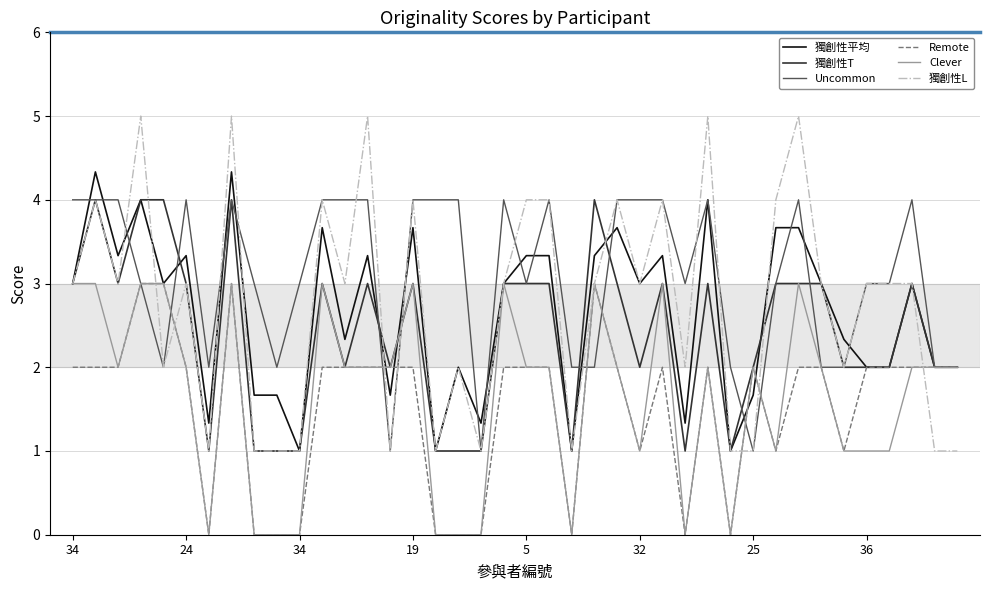

Reading left to right, extract all data points from this chart.

獨創性平均: 3.0	4.3	3.3	4.0	3.0	3.3	1.3	4.3	1.7	1.7	1.0	3.7	2.3	3.3	1.7	3.7	1.0	2.0	1.3	3.0	3.3	3.3	1.0	3.3	3.7	3.0	3.3	1.3	4.0	1.0	1.7	3.7	3.7	3.0	2.3	2.0	2.0	3.0	2.0	2.0
獨創性T: 3.0	4.0	3.0	4.0	4.0	3.0	1.0	4.0	1.0	1.0	1.0	3.0	2.0	3.0	2.0	3.0	1.0	1.0	1.0	3.0	3.0	3.0	1.0	4.0	3.0	2.0	3.0	1.0	3.0	1.0	2.0	3.0	3.0	3.0	2.0	2.0	2.0	3.0	2.0	2.0
Uncommon: 4.0	4.0	4.0	3.0	2.0	4.0	2.0	4.0	3.0	2.0	3.0	4.0	4.0	4.0	1.0	4.0	4.0	4.0	1.0	4.0	3.0	4.0	2.0	2.0	4.0	4.0	4.0	3.0	4.0	2.0	1.0	3.0	4.0	2.0	2.0	3.0	3.0	4.0	2.0	2.0
Remote: 2.0	2.0	2.0	3.0	3.0	2.0	0.0	3.0	0.0	0.0	0.0	2.0	2.0	2.0	2.0	2.0	0.0	0.0	0.0	2.0	2.0	2.0	0.0	3.0	2.0	1.0	2.0	0.0	2.0	0.0	2.0	1.0	2.0	2.0	1.0	2.0	2.0	2.0	2.0	2.0
Clever: 3.0	3.0	2.0	3.0	3.0	2.0	0.0	3.0	0.0	0.0	0.0	3.0	2.0	2.0	2.0	3.0	0.0	0.0	0.0	3.0	2.0	2.0	0.0	3.0	2.0	1.0	3.0	0.0	2.0	0.0	2.0	1.0	3.0	2.0	1.0	1.0	1.0	2.0	2.0	2.0
獨創性L: 3.0	4.0	3.0	5.0	2.0	3.0	1.0	5.0	1.0	1.0	1.0	4.0	3.0	5.0	1.0	4.0	1.0	2.0	1.0	3.0	4.0	4.0	1.0	3.0	4.0	3.0	4.0	2.0	5.0	1.0	1.0	4.0	5.0	3.0	2.0	3.0	3.0	3.0	1.0	1.0